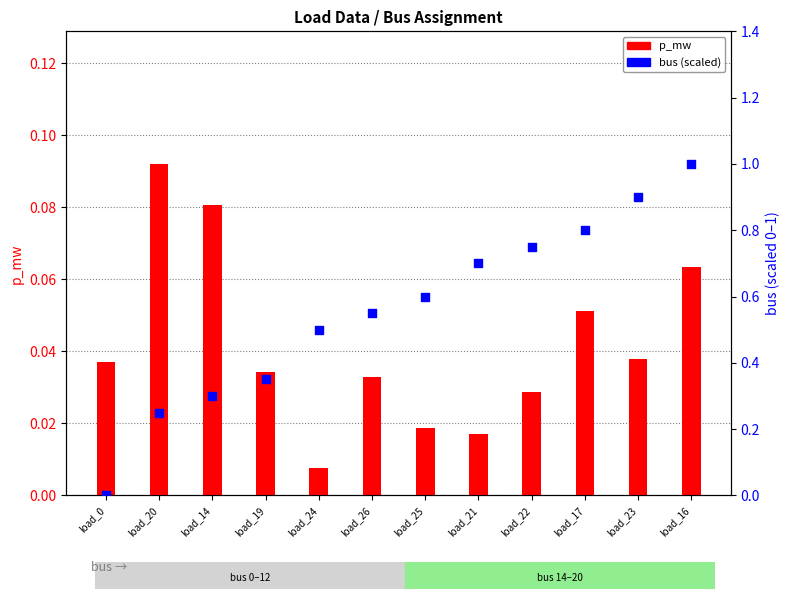

Which series reaches the maximum Y coordinate?

bus (scaled)